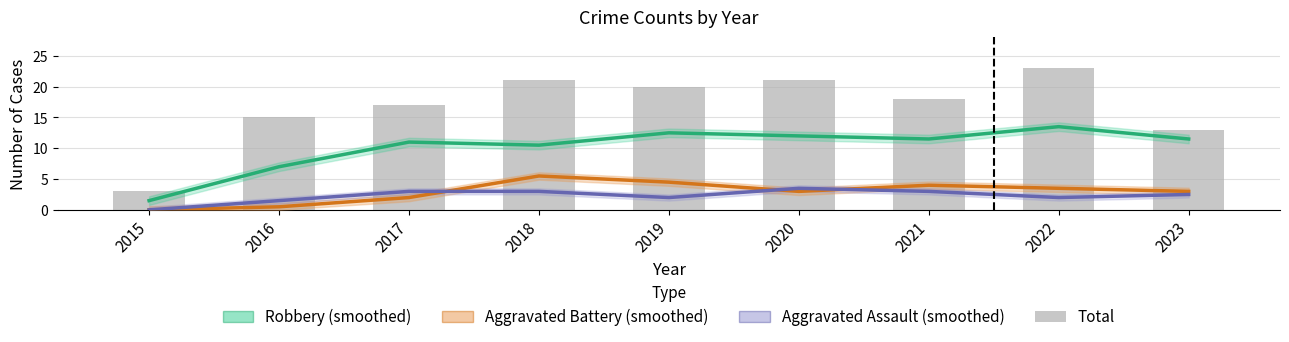

Does the chart contain stacked bars?

No